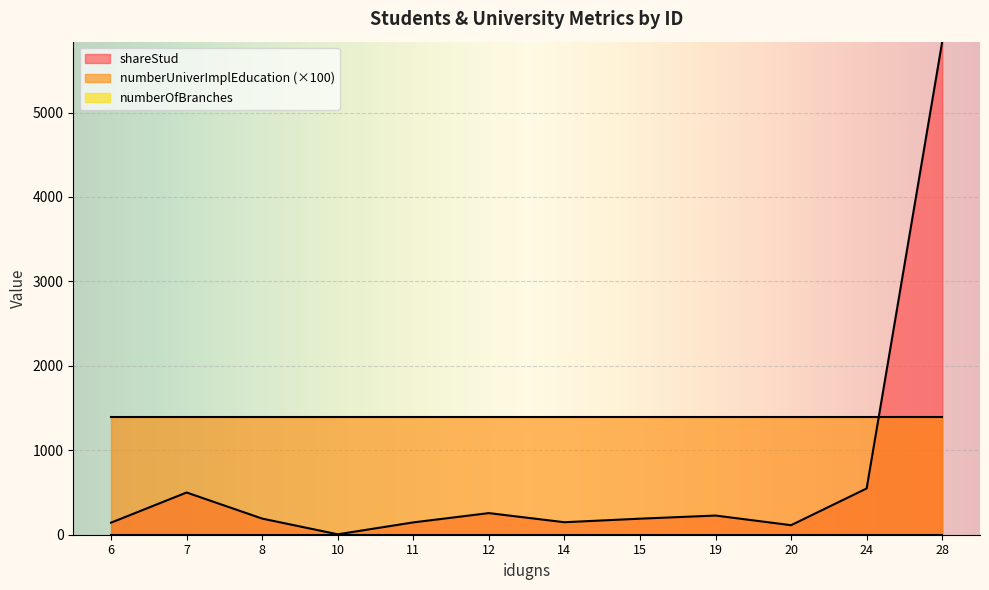

Between 14 and 19, which series saw the biggest shift?

shareStud